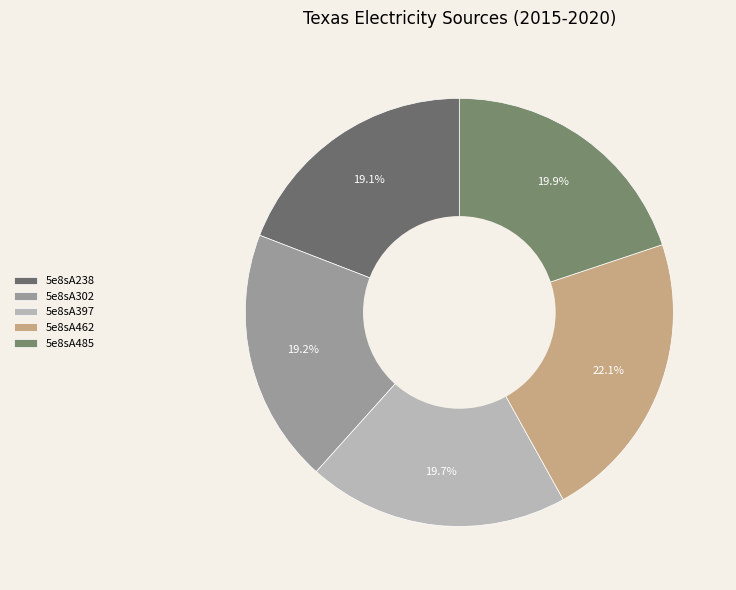

Is there any slice that represents more than half of the pie?

No